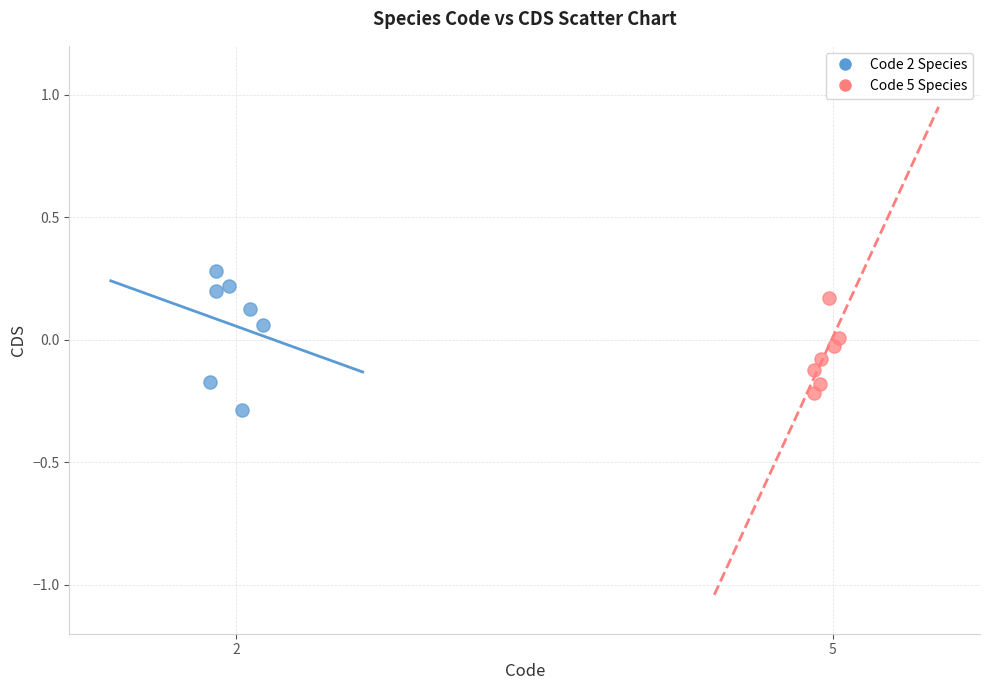

Which series has the widest spread of Y values?

Code 2 Species